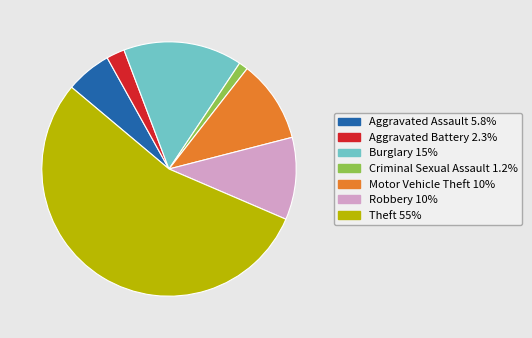

Does any single category account for the majority?

Yes